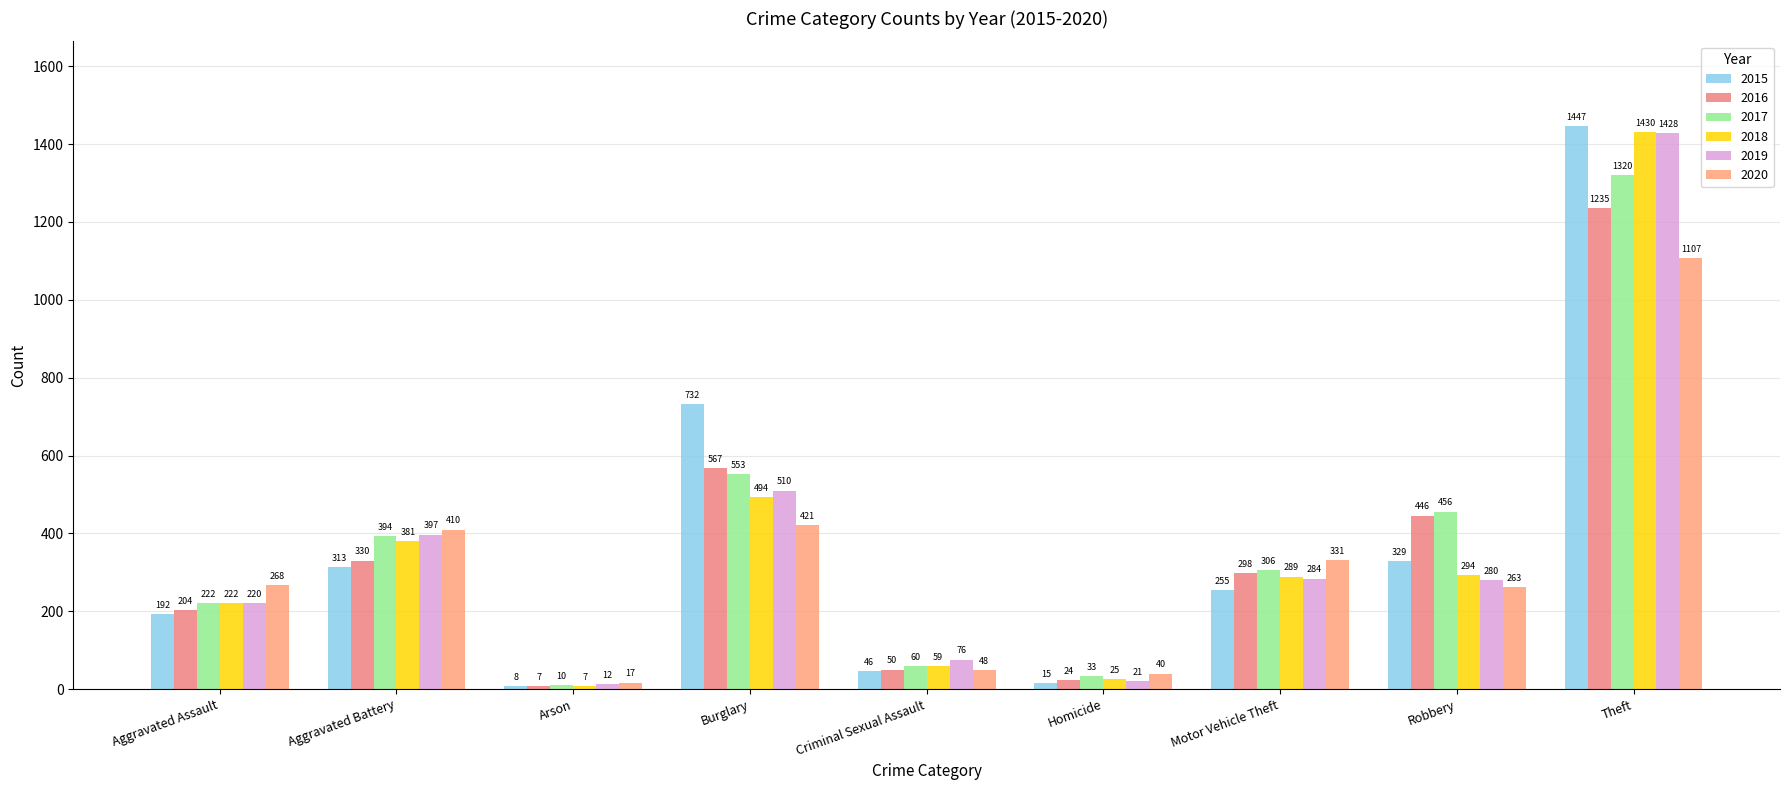

What position from the right is Homicide?

4